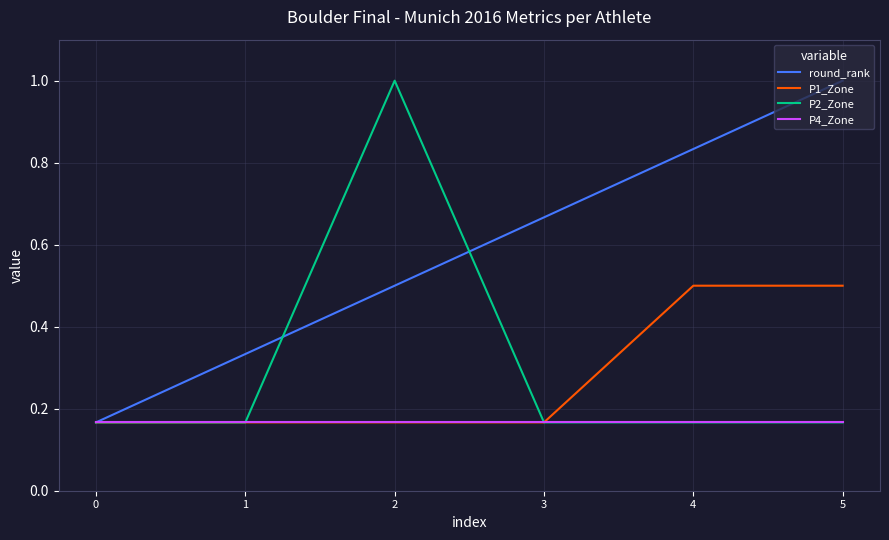

Which category has the highest value in the round_rank series?

5